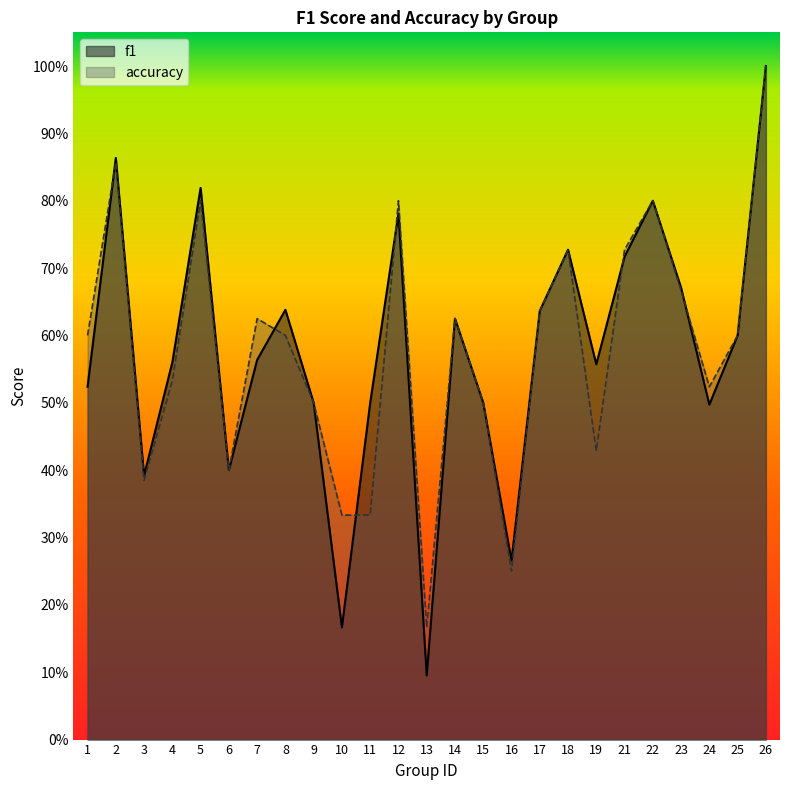

Reading left to right, list all the values displayed in this chart.

f1: 0.5	0.9	0.4	0.6	0.8	0.4	0.6	0.6	0.5	0.2	0.5	0.8	0.1	0.6	0.5	0.3	0.6	0.7	0.6	0.7	0.8	0.7	0.5	0.6	1.0
accuracy: 0.6	0.9	0.4	0.5	0.8	0.4	0.6	0.6	0.5	0.3	0.3	0.8	0.2	0.6	0.5	0.2	0.6	0.7	0.4	0.7	0.8	0.7	0.5	0.6	1.0